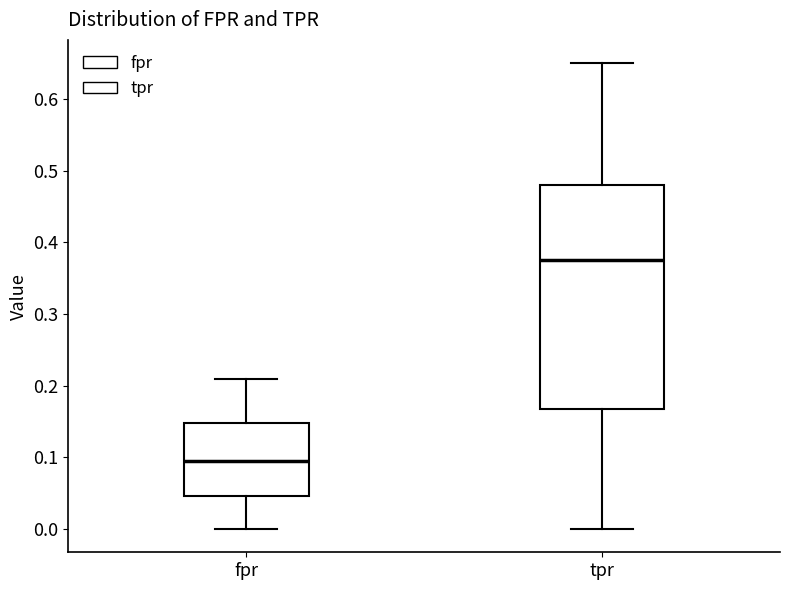

Where does the lower whisker of the box for tpr end on the y-axis? The values are not printed on the chart, so give them approximately, as read against the axis.

0.00